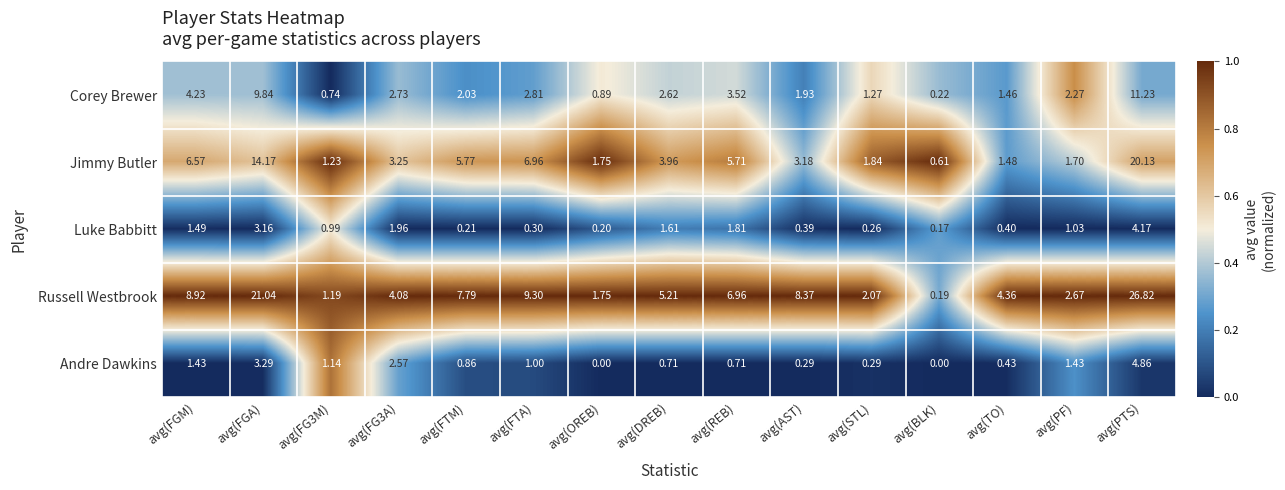

Where does the Russell Westbrook series first go above 5?

avg(FGM)